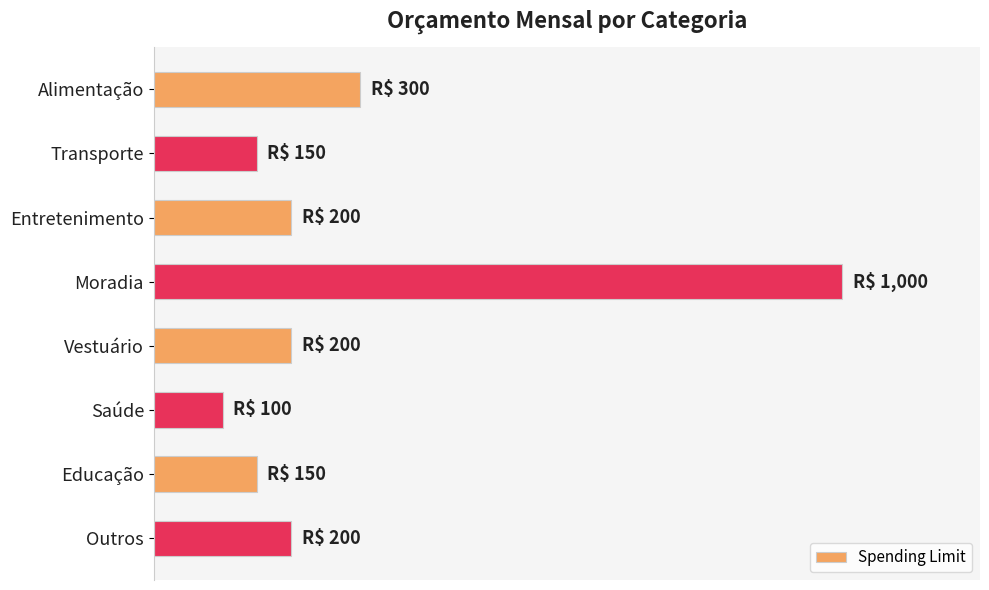

Are the bars horizontal?

Yes